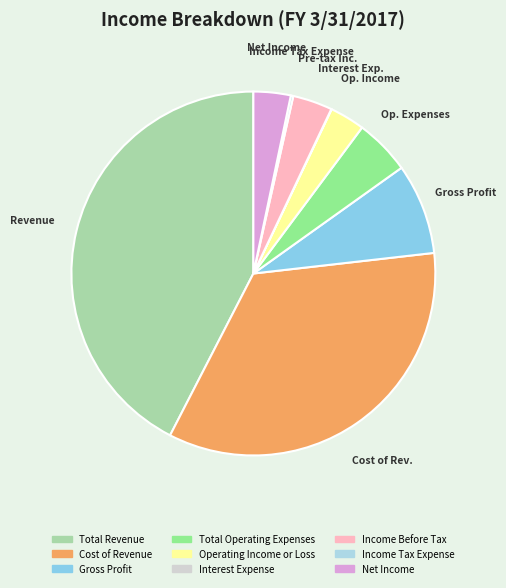

How many segments does this pie chart have?

9